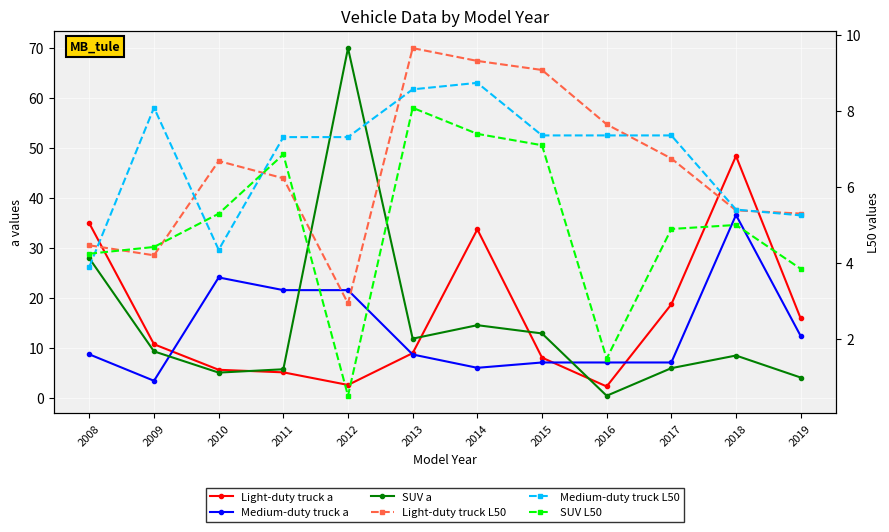

What is the sum of all Medium-duty truck a values?

164.3